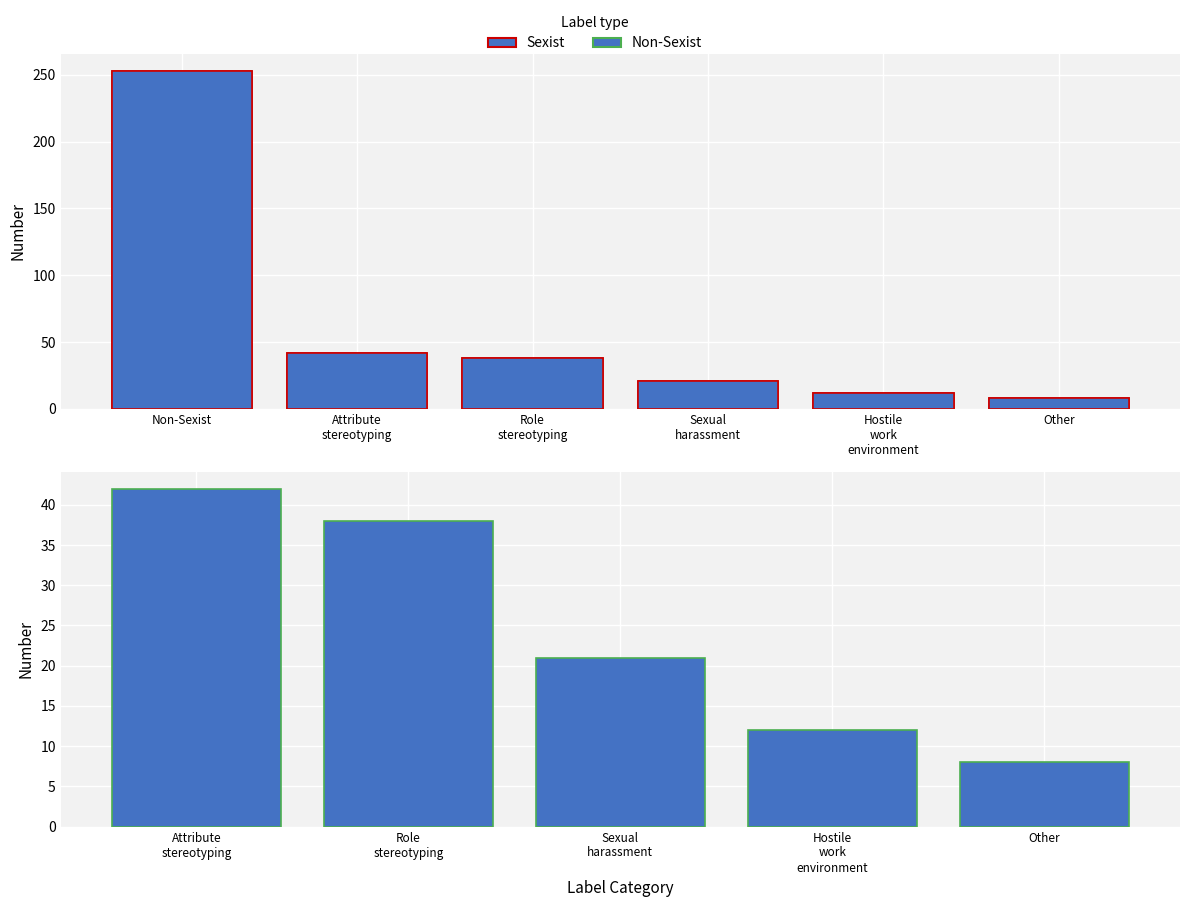

What is the average value?

62